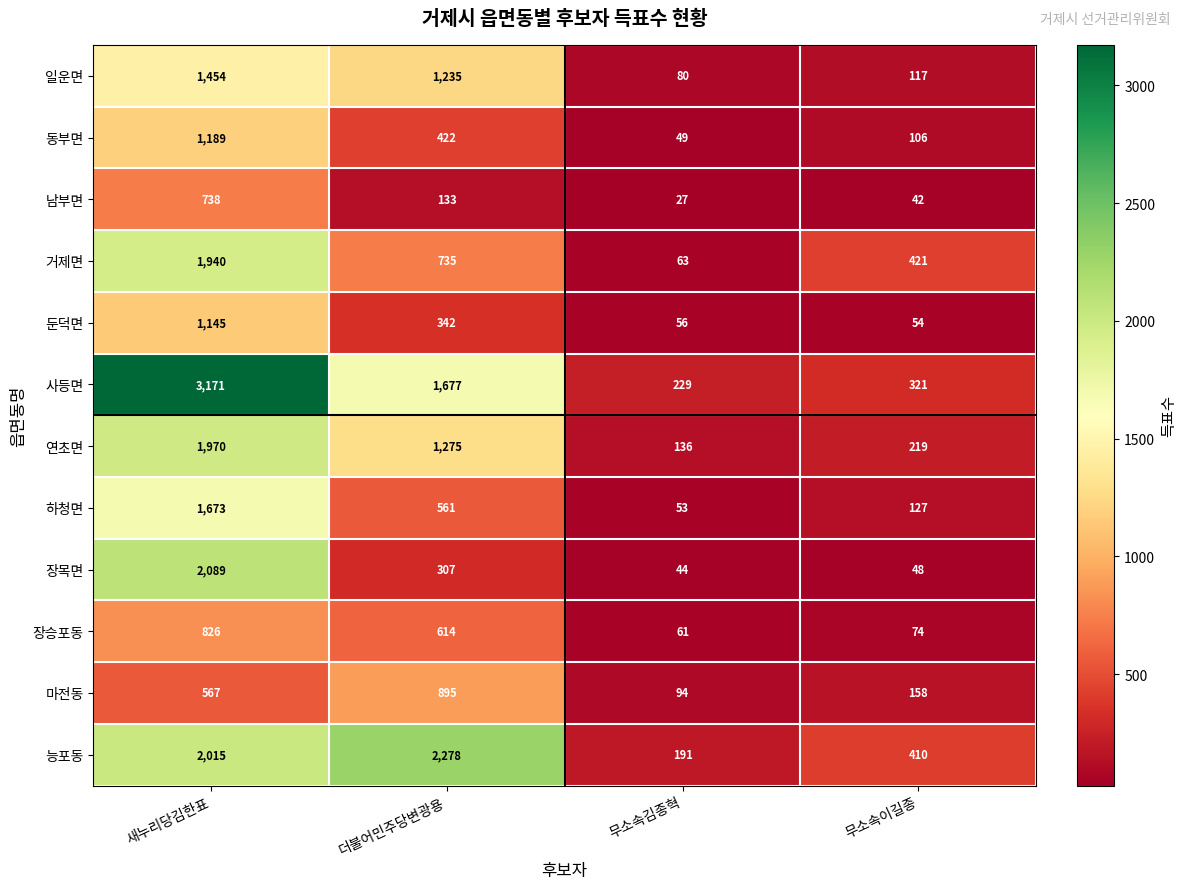

What is the total value across all series at 무소속김종혁?

1083